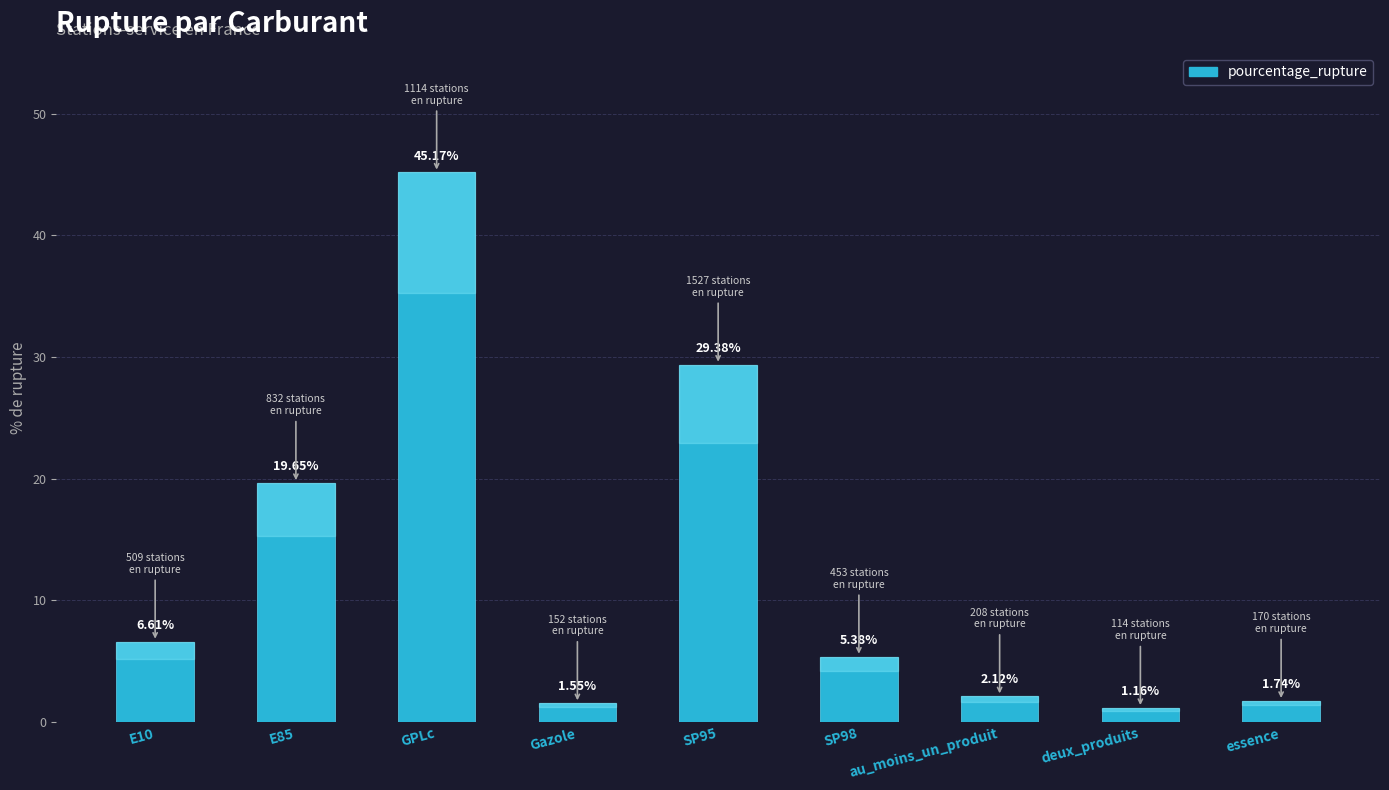

Rank the categories by value from highest to lowest.

GPLc, SP95, E85, E10, SP98, au_moins_un_produit, essence, Gazole, deux_produits